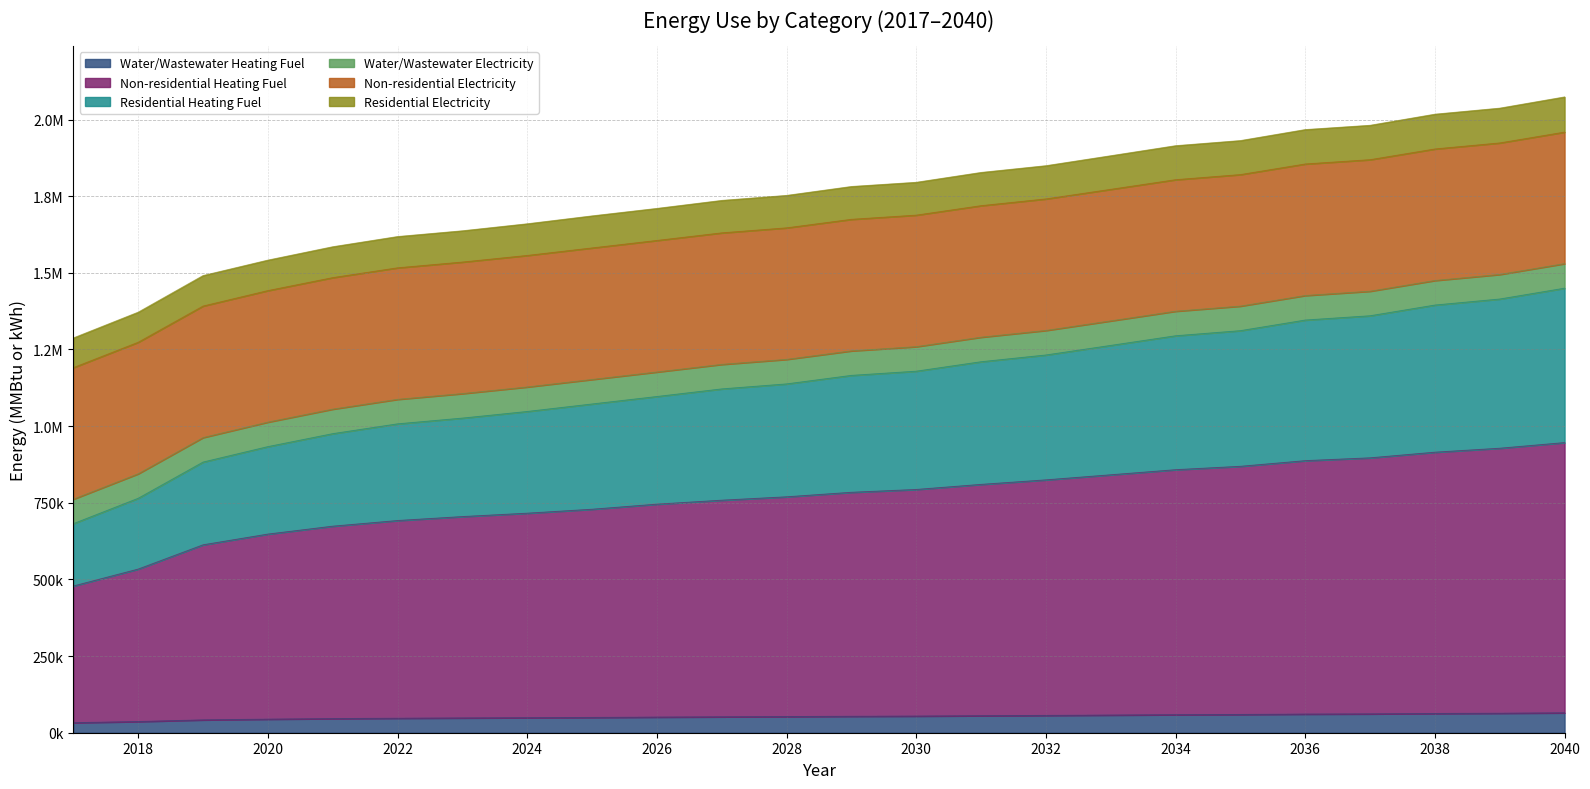

The Residential Heating Fuel series shows 479235.1 at 2024. True or false?

False